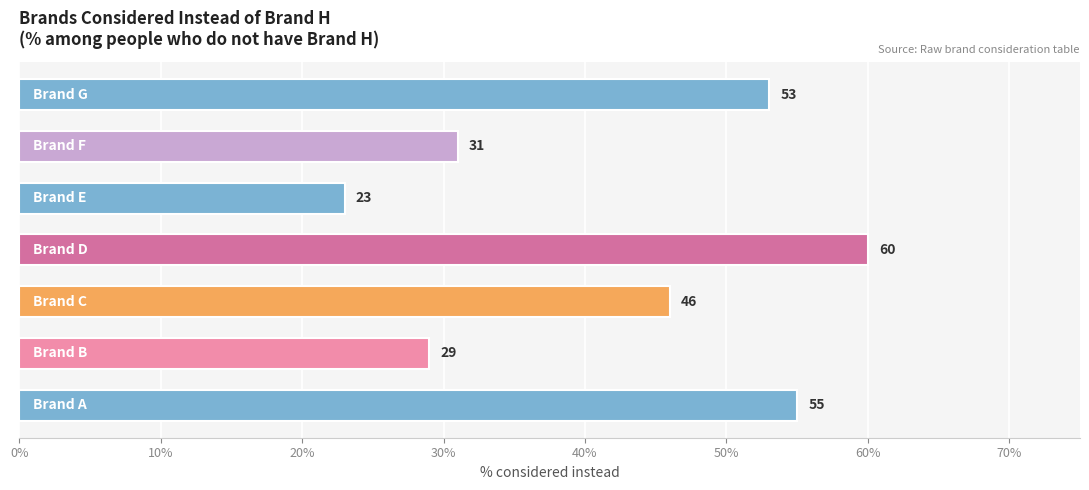

What is the minimum value shown in the chart?

23